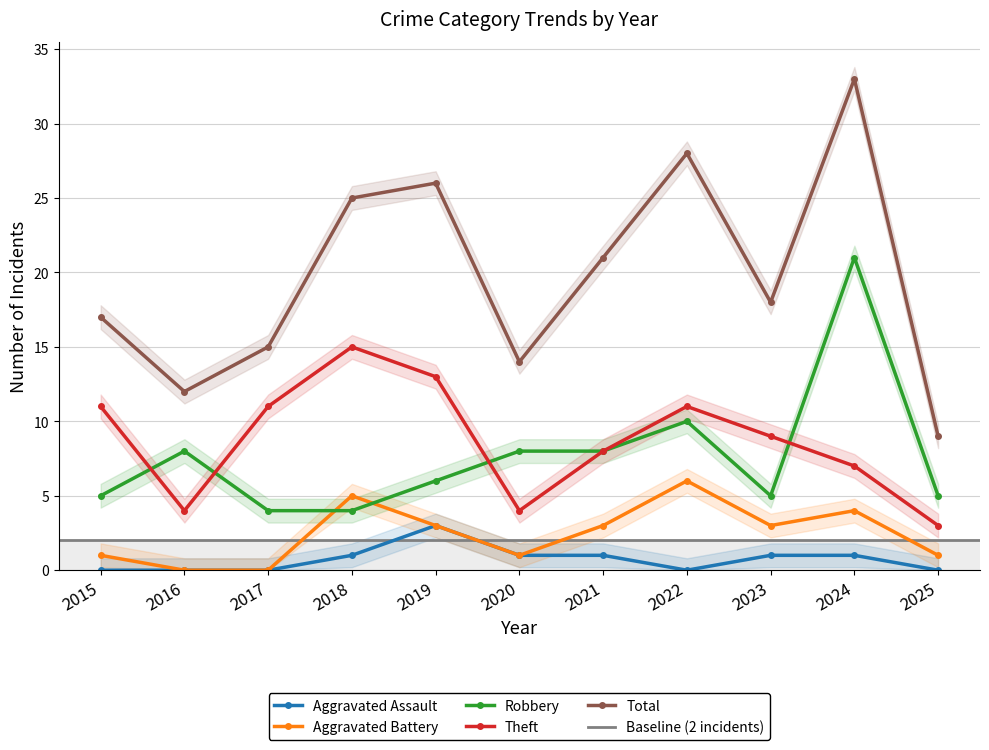

Between 2017 and 2018, which series saw the biggest shift?

Total